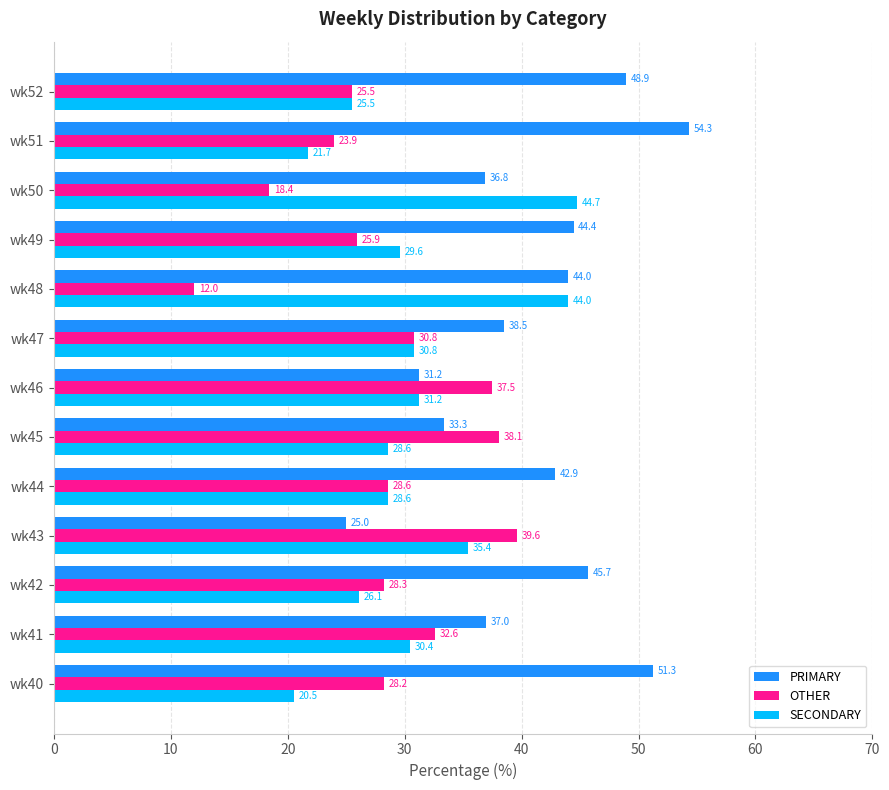

List the series in order of their overall mean, lowest first.

OTHER, SECONDARY, PRIMARY